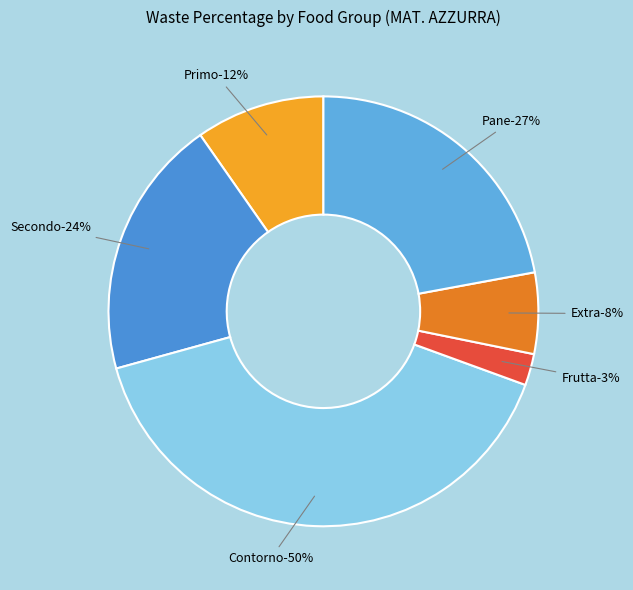

To the nearest percent, what is the difference between the largest and smallest slice percentages?

38%